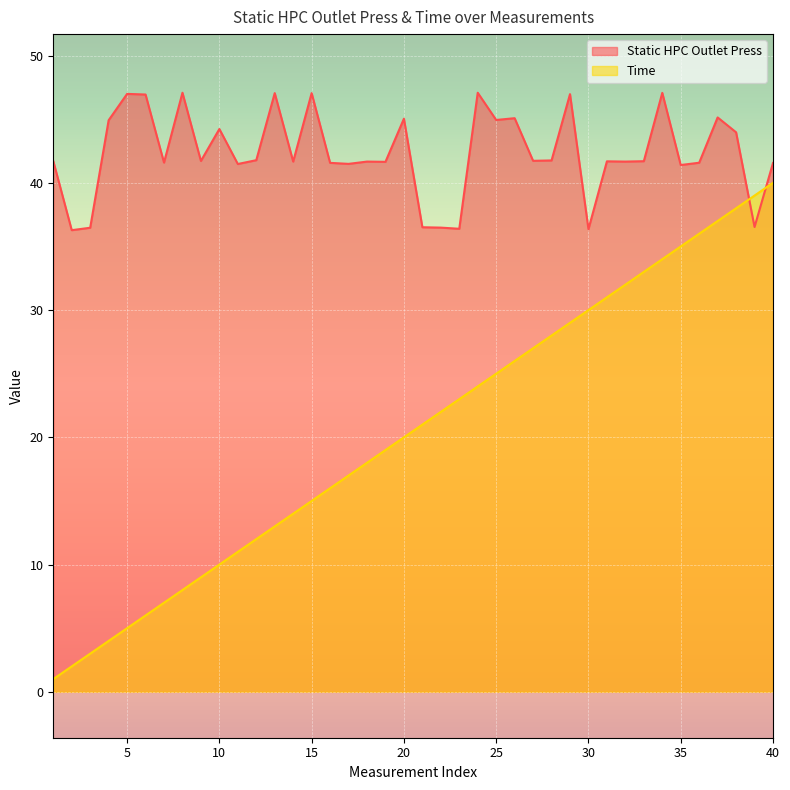

What is the sum of all Time values?

820.0